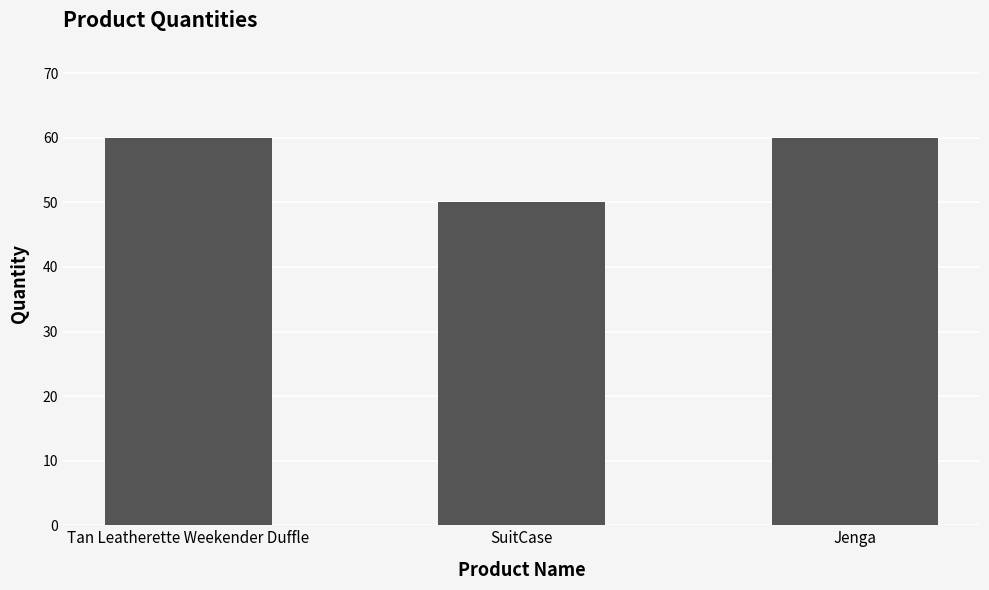

Count the number of categories in the chart.

3